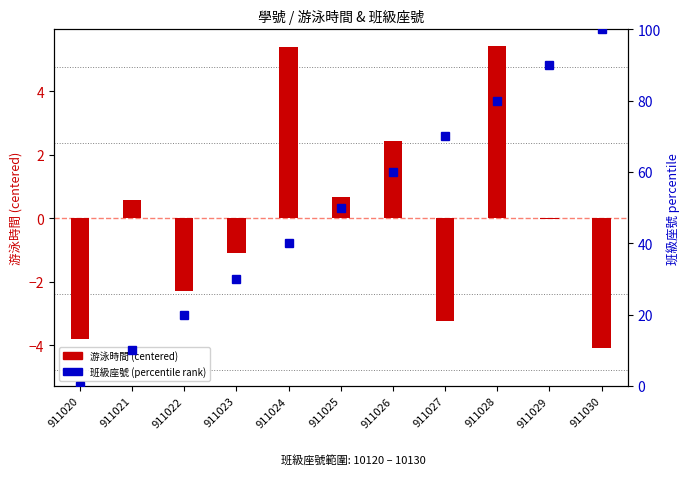

What is the sum of all 班級座號 (percentile rank) values?

550.0